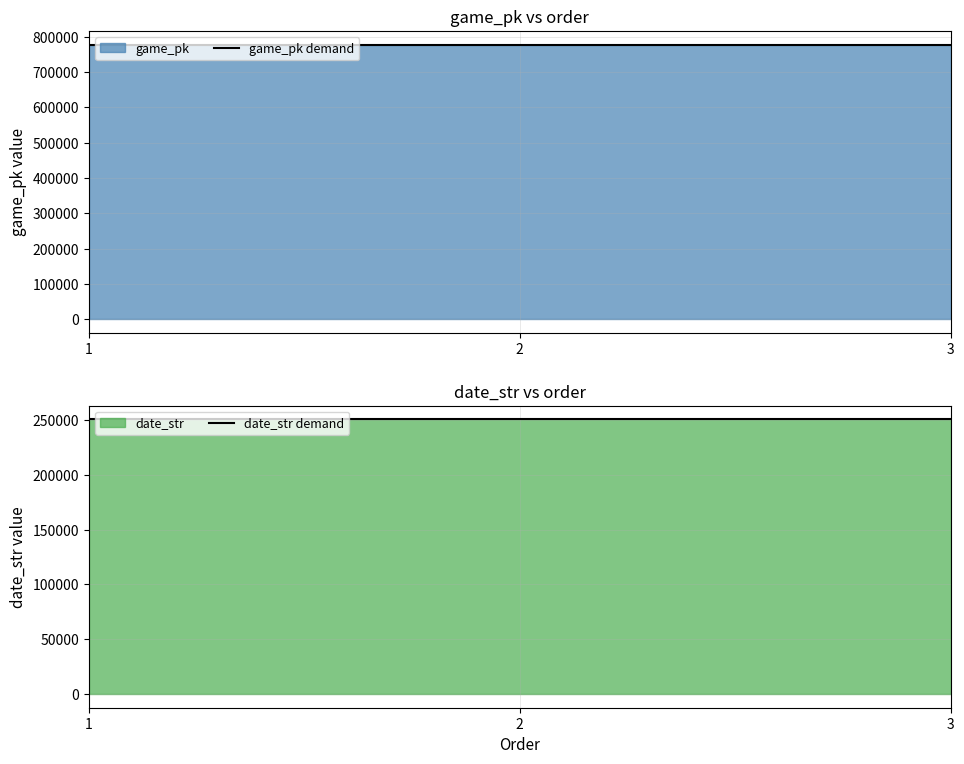

Which category has the lowest value across all series?

3